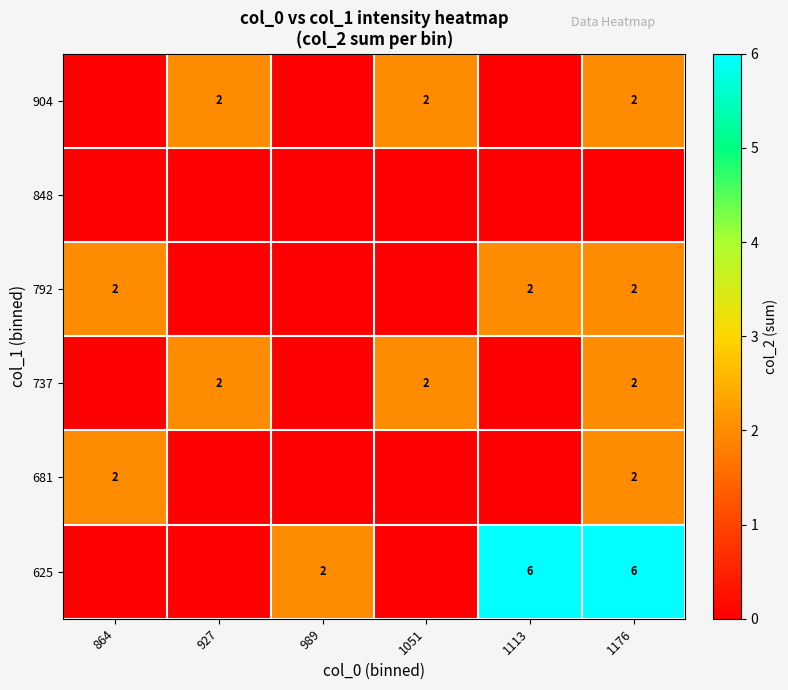

The value of 625 at 989 is 2. True or false?

True